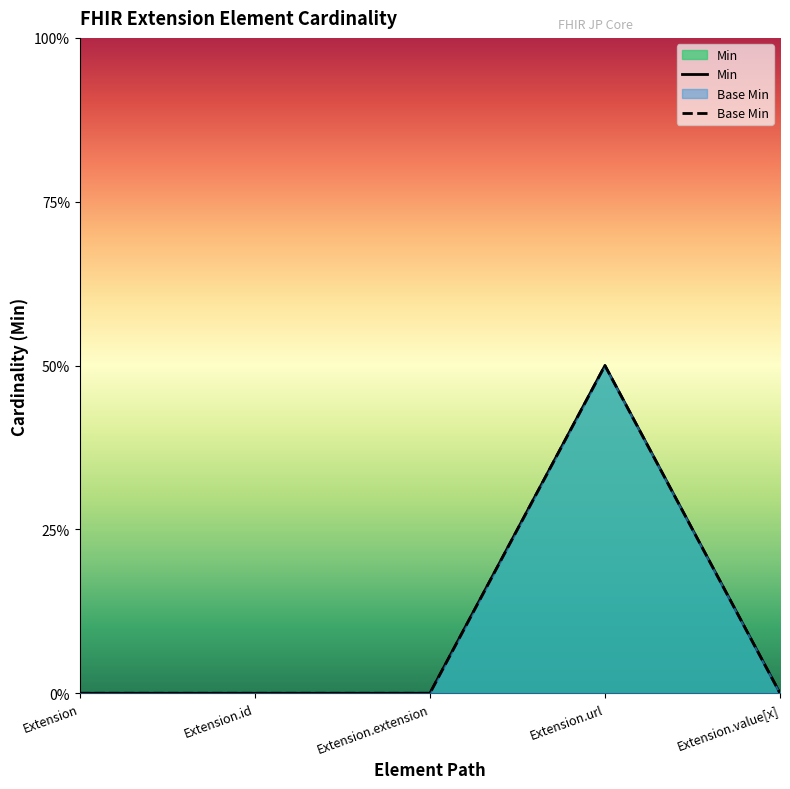

Which series has the largest range (max minus min)?

Min